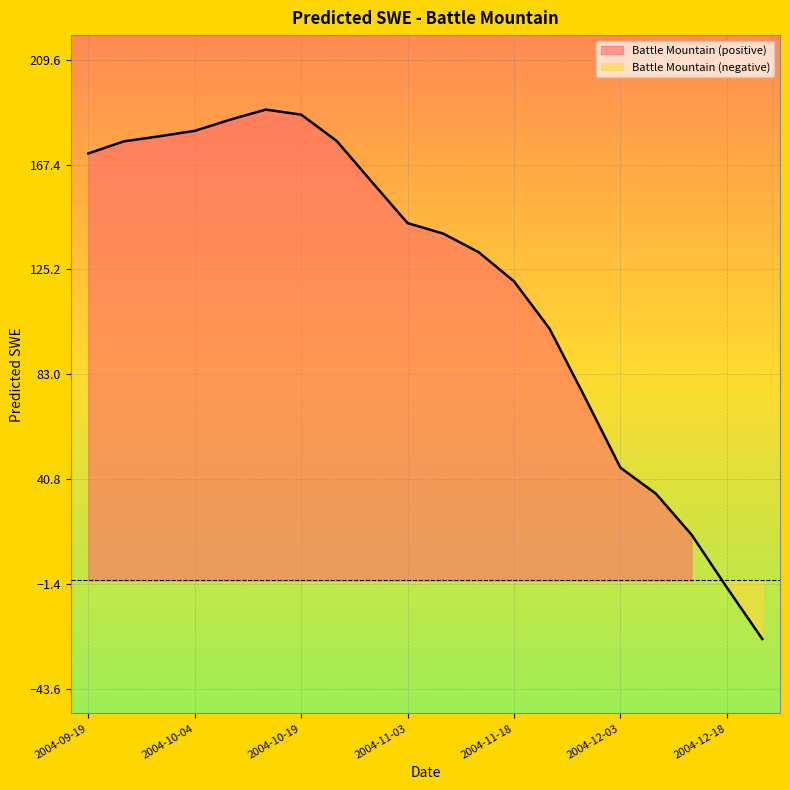

The value at 2004-11-28 is 73.7. True or false?

True